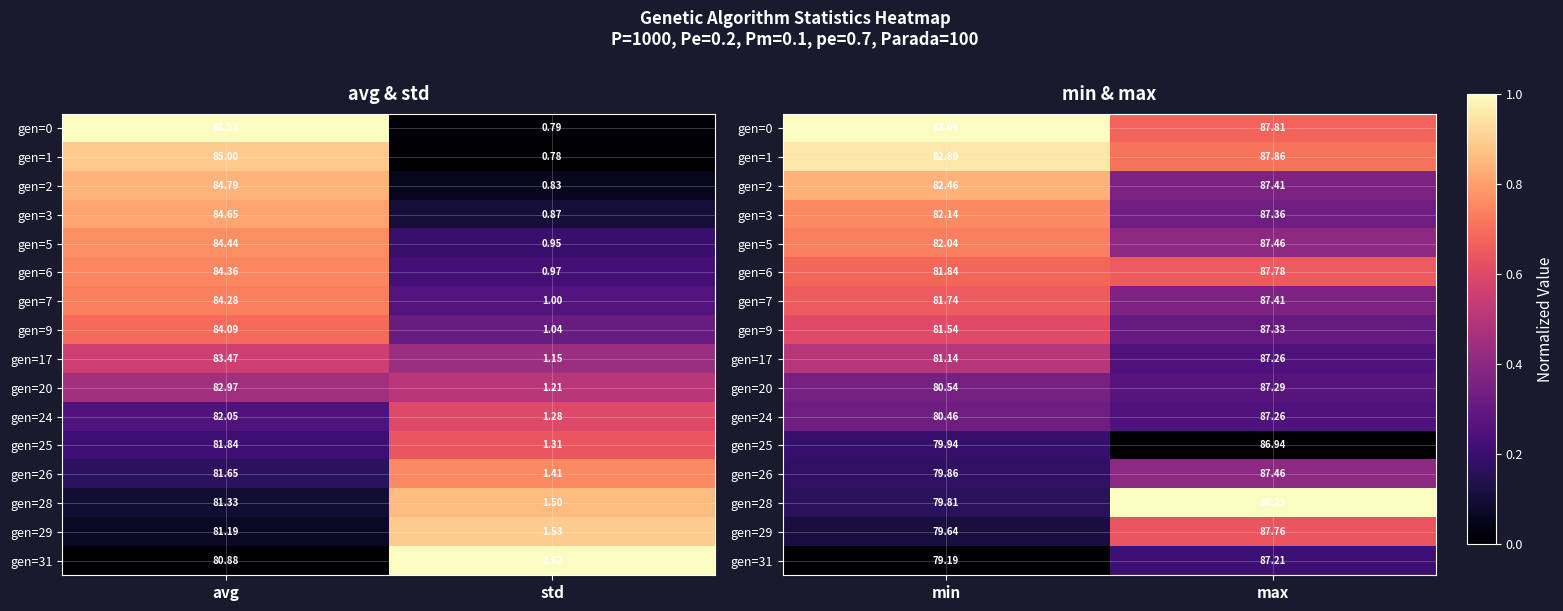

List the series in order of their peak value, lowest first.

gen=25, gen=31, gen=24, gen=20, gen=26, gen=17, gen=9, gen=29, gen=7, gen=6, gen=5, gen=3, gen=2, gen=1, gen=28, gen=0